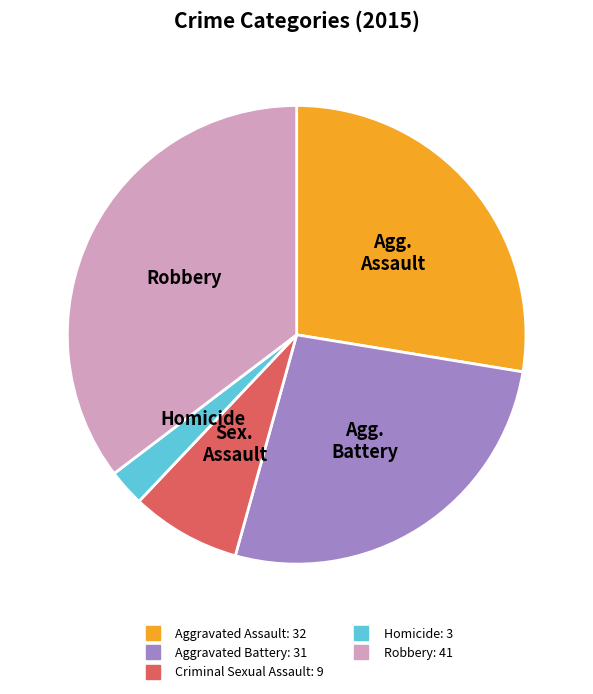

True or false: Aggravated Assault accounts for 17% of the total.

False